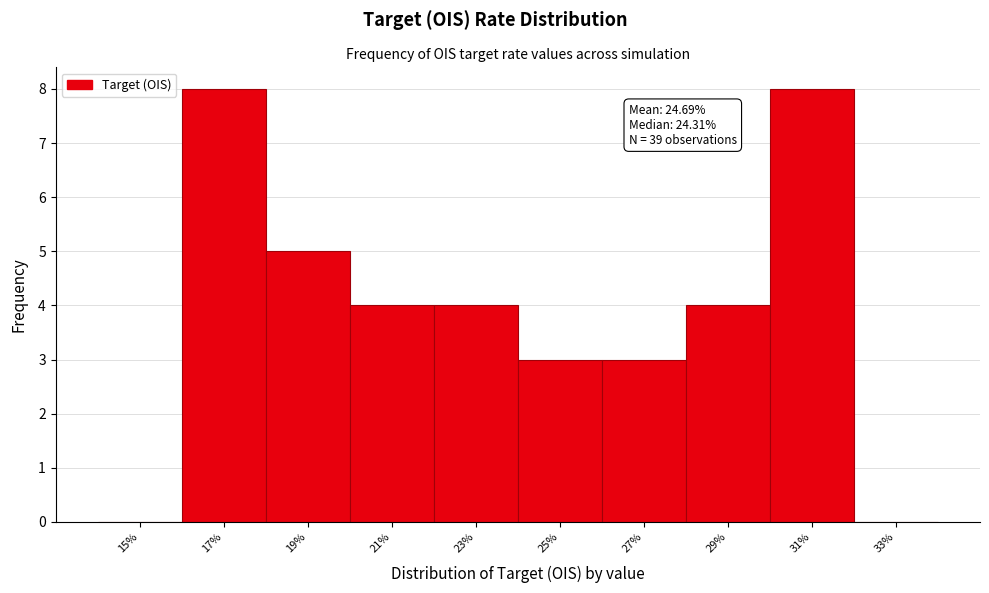

Reading right to left, extract all data points from this chart.

33%=0	31%=8	29%=4	27%=3	25%=3	23%=4	21%=4	19%=5	17%=8	15%=0